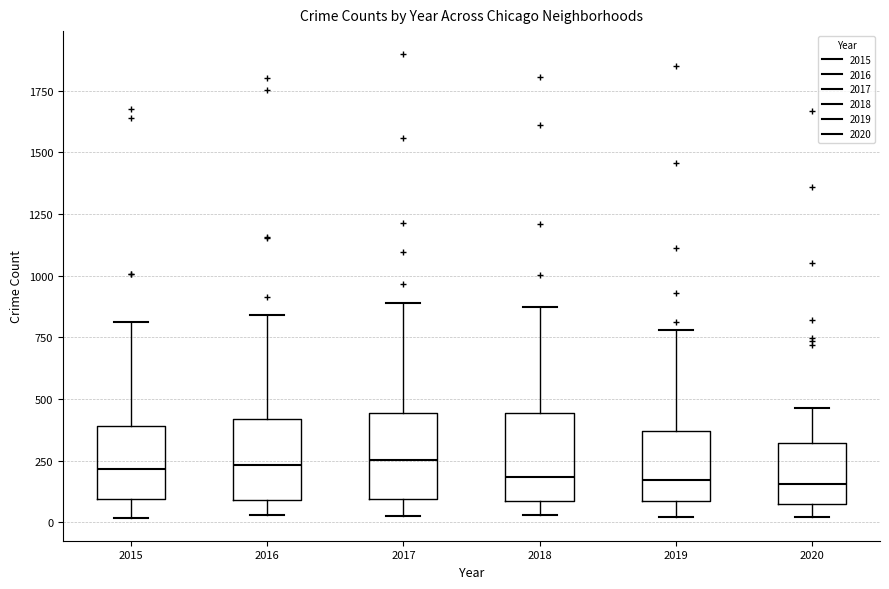

Reading left to right, read every box against the y-axis: the position of its median line, the range the box covers, and the ends of its whiskers. The values are not printed on the chart, so give them approximately, as read against the axis.

2015: median 200, box 100 to 400, whiskers 0 to 800
2016: median 250, box 100 to 400, whiskers 50 to 850
2017: median 250, box 100 to 450, whiskers 50 to 900
2018: median 200, box 100 to 450, whiskers 50 to 850
2019: median 150, box 100 to 350, whiskers 0 to 800
2020: median 150, box 100 to 300, whiskers 0 to 450